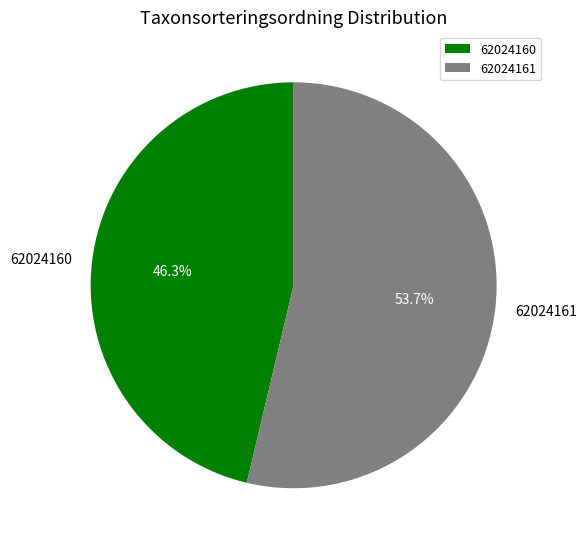

Does any single category account for the majority?

Yes